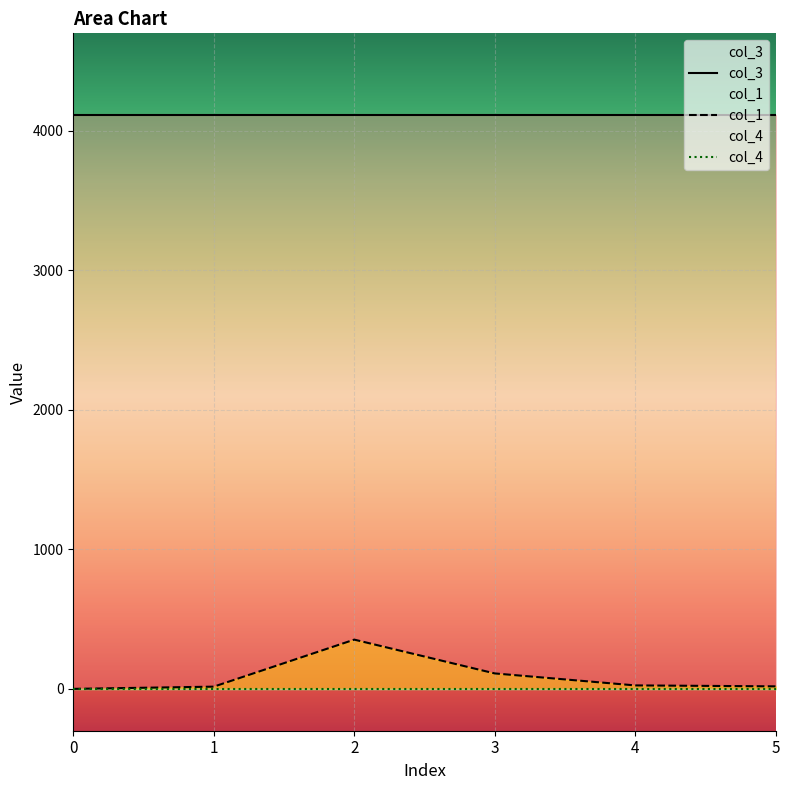

What is the spread (max minus min) of values at 2?

4112.0